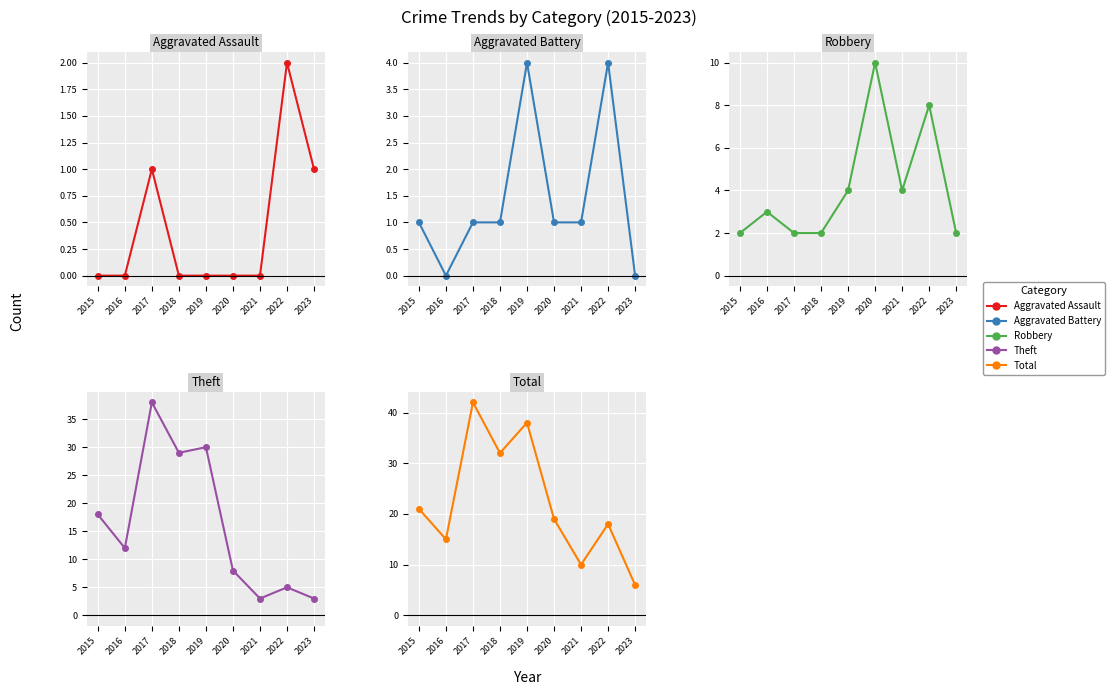

Is the value of Robbery at 2020 greater than the value of Total at 2020?

No